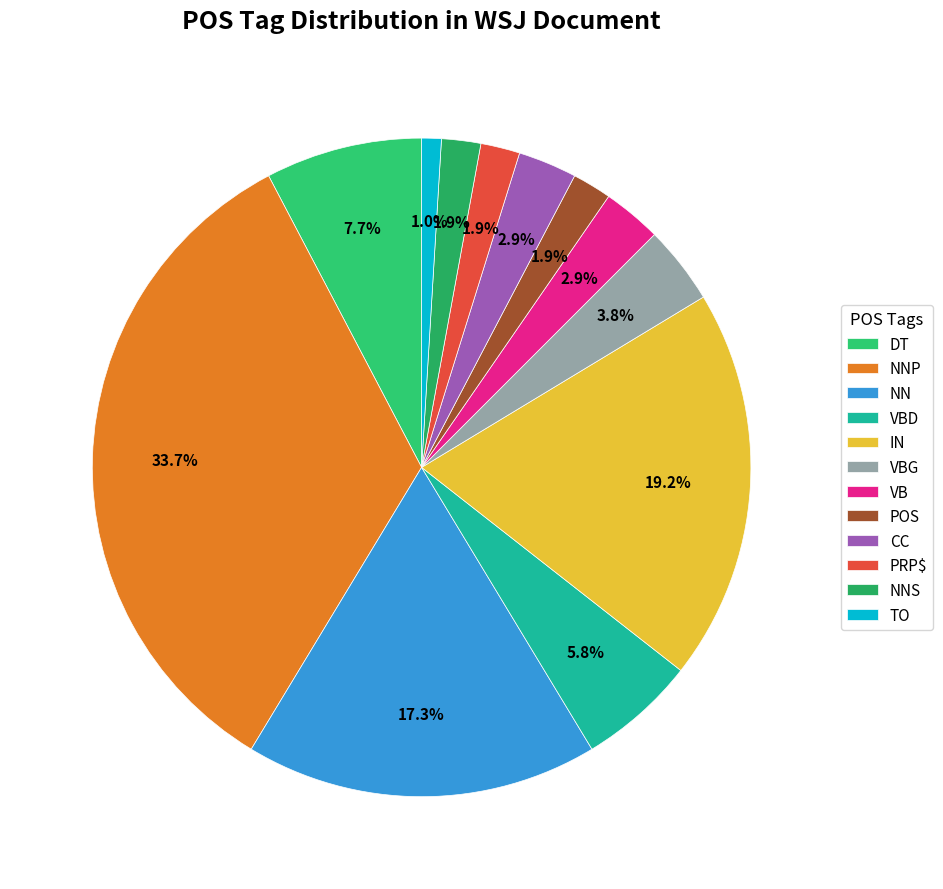

What is the total percentage of VBG and DT?

11.5%